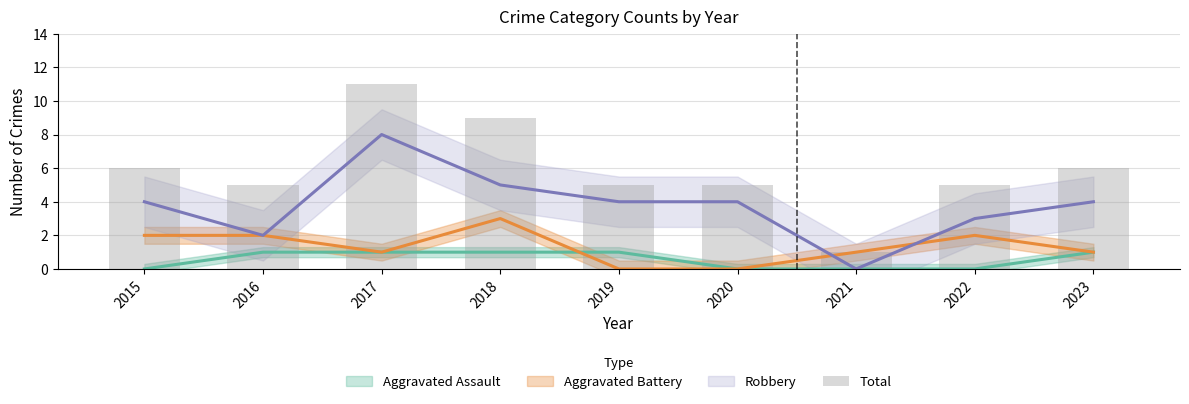

What is the change in value from 2016 to 2021?

-4